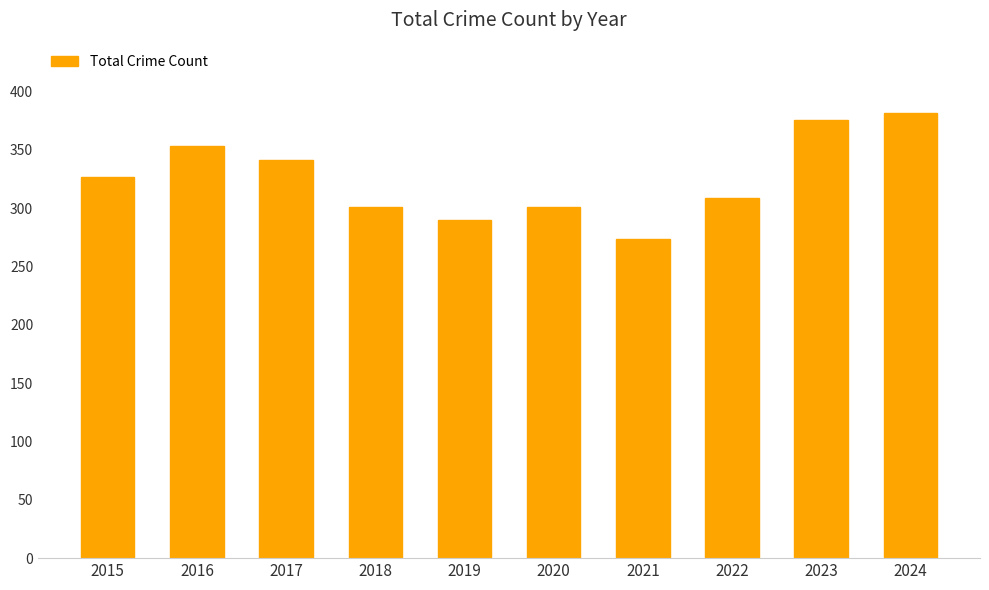

What value does the data have at 2018, to the nearest 5?

300